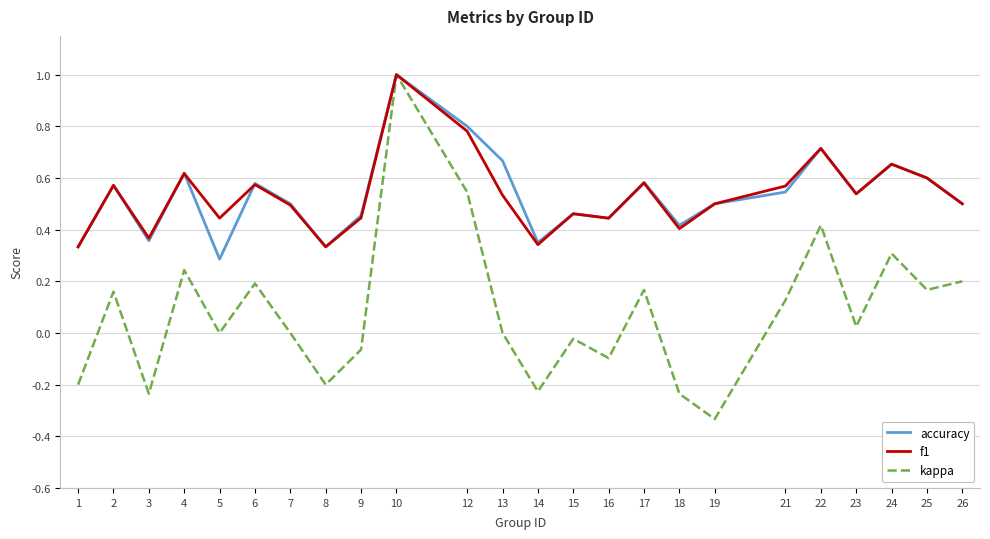

Between 12 and 13, which series saw the biggest shift?

kappa